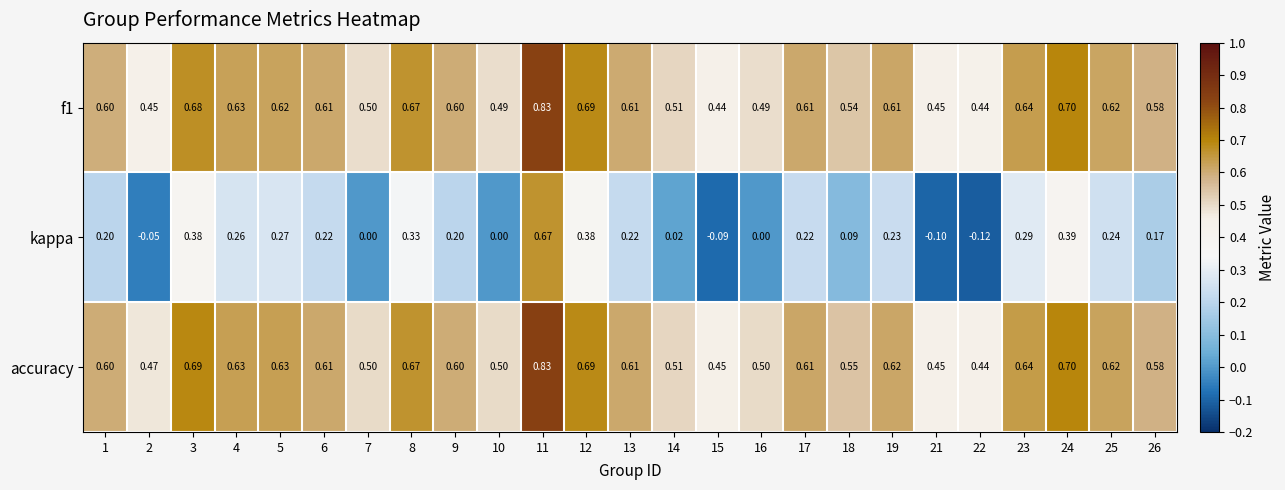

Is the value of accuracy at 1 greater than the value of f1 at 24?

No